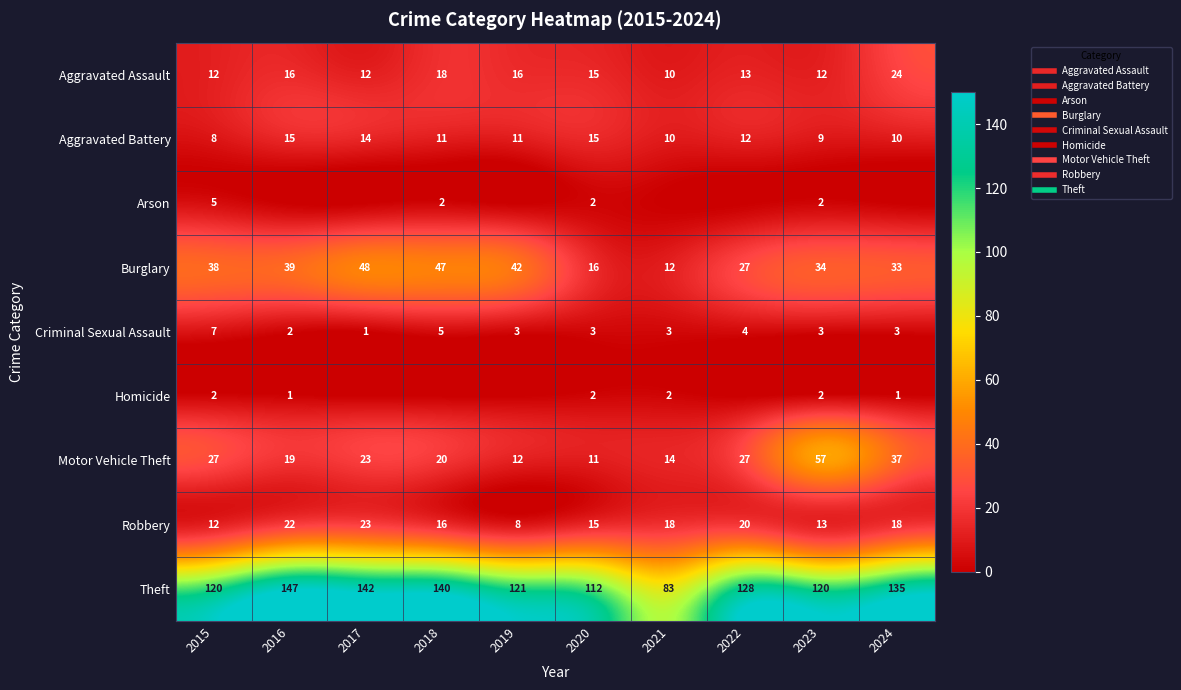

Which series changed the most between 2020 and 2023?

Motor Vehicle Theft